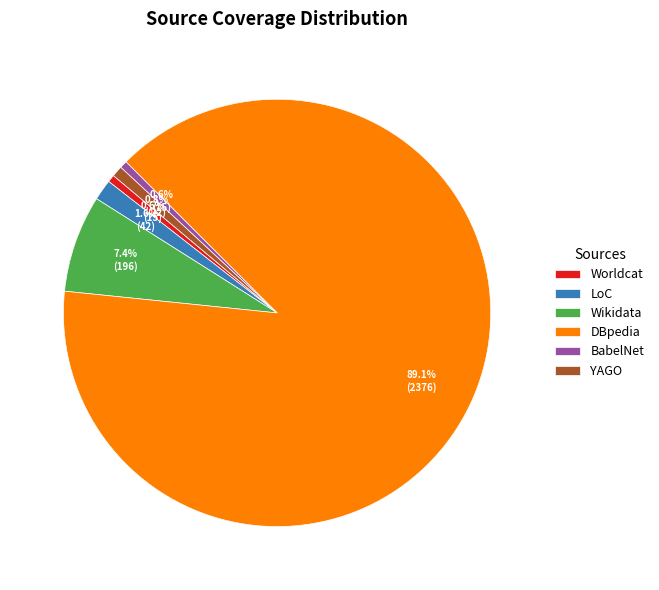

The YAGO slice represents 1% of the pie. True or false?

True